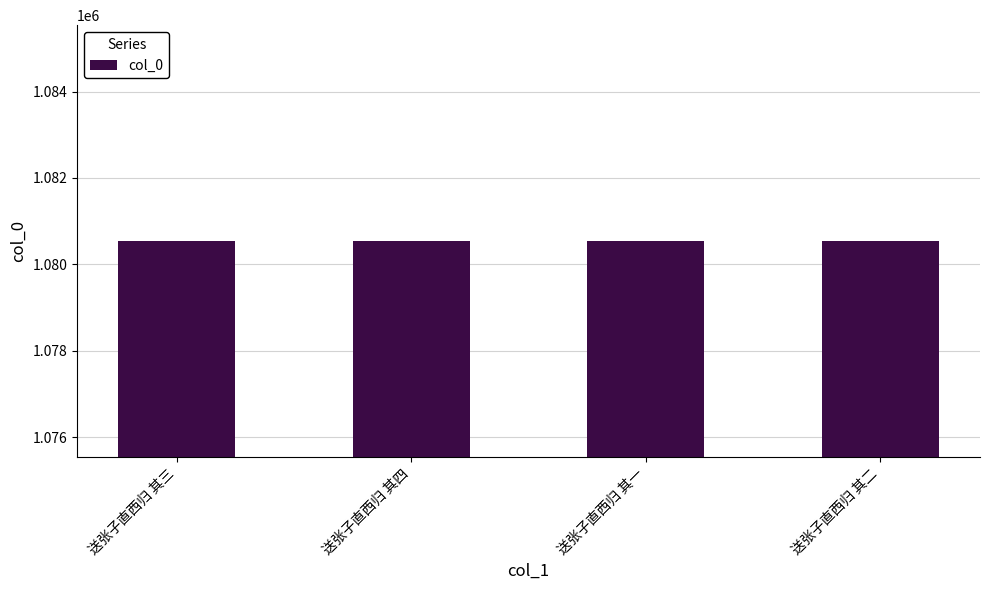

What is the difference between the values at 送张子直西归 其四 and 送张子直西归 其一?

3